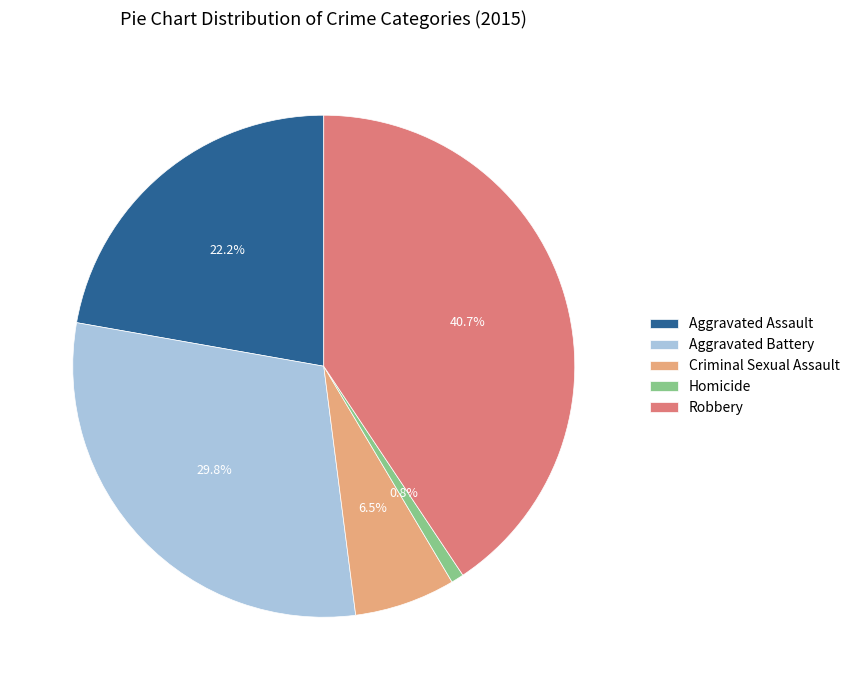

Is it true that Homicide is 1% of the pie?

True